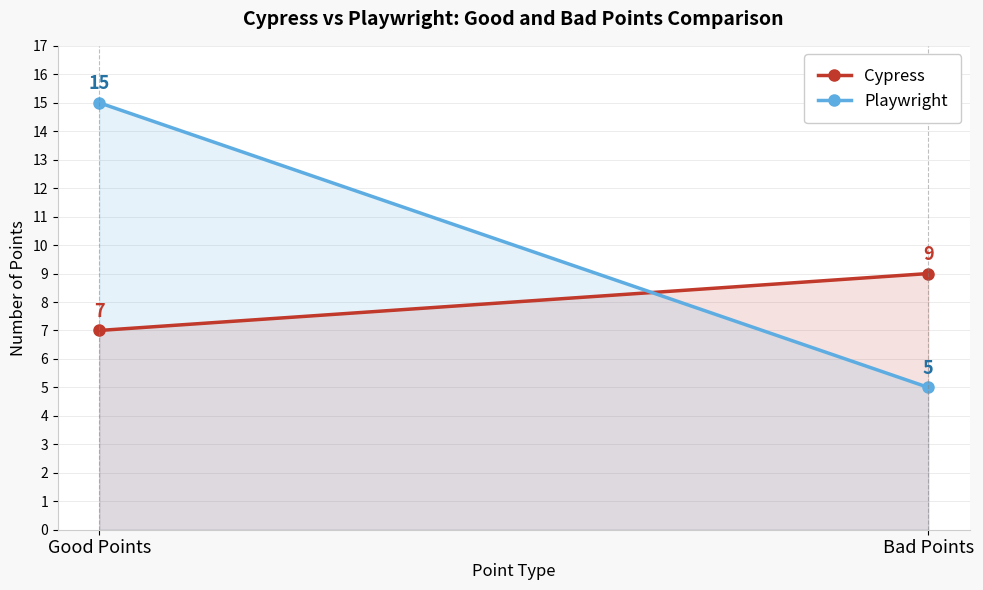

Which series has the largest total across all categories?

Playwright